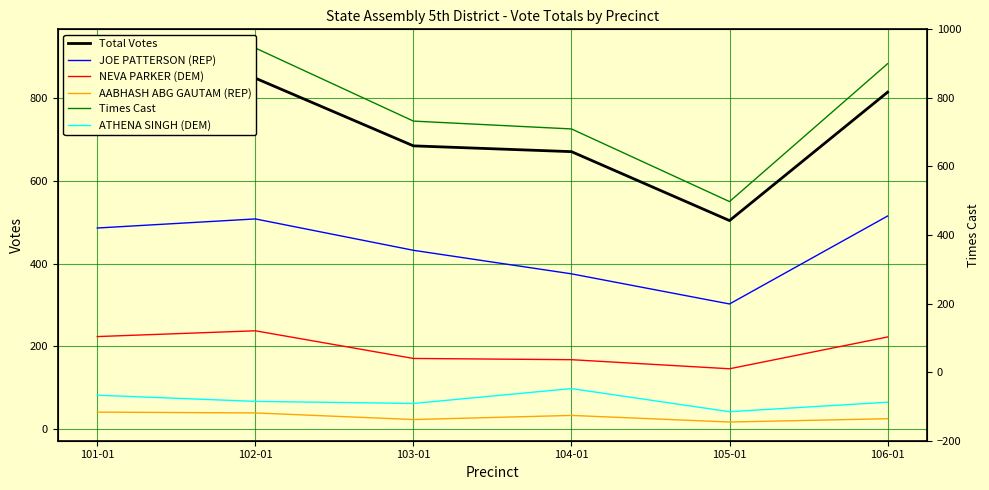

List the series in order of their peak value, highest first.

Times Cast, Total Votes, JOE PATTERSON (REP), NEVA PARKER (DEM), ATHENA SINGH (DEM), AABHASH ABG GAUTAM (REP)